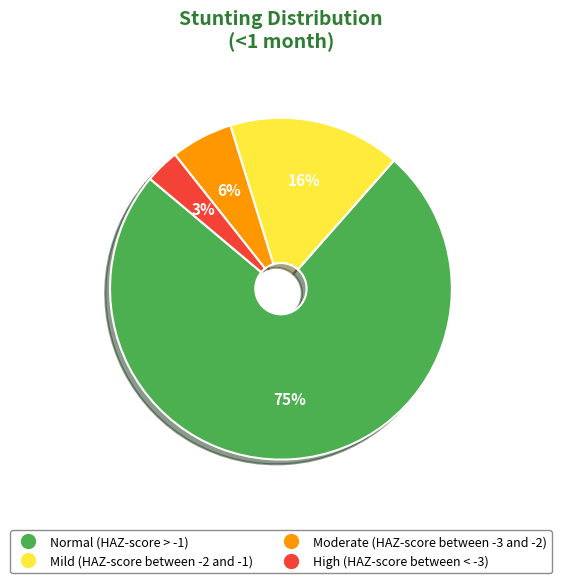

Is it true that Moderate (HAZ-score between -3 and -2) is 6% of the pie?

True